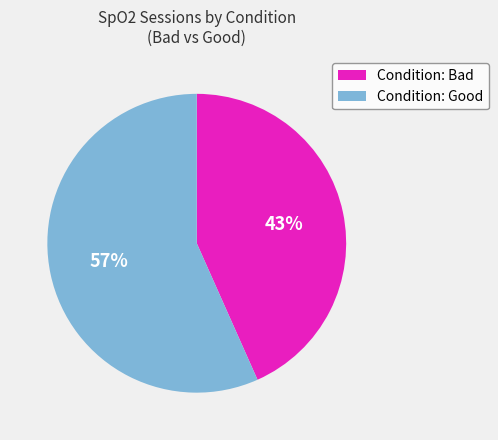

To the nearest percent, what percentage of the pie is Condition: Bad?

43%